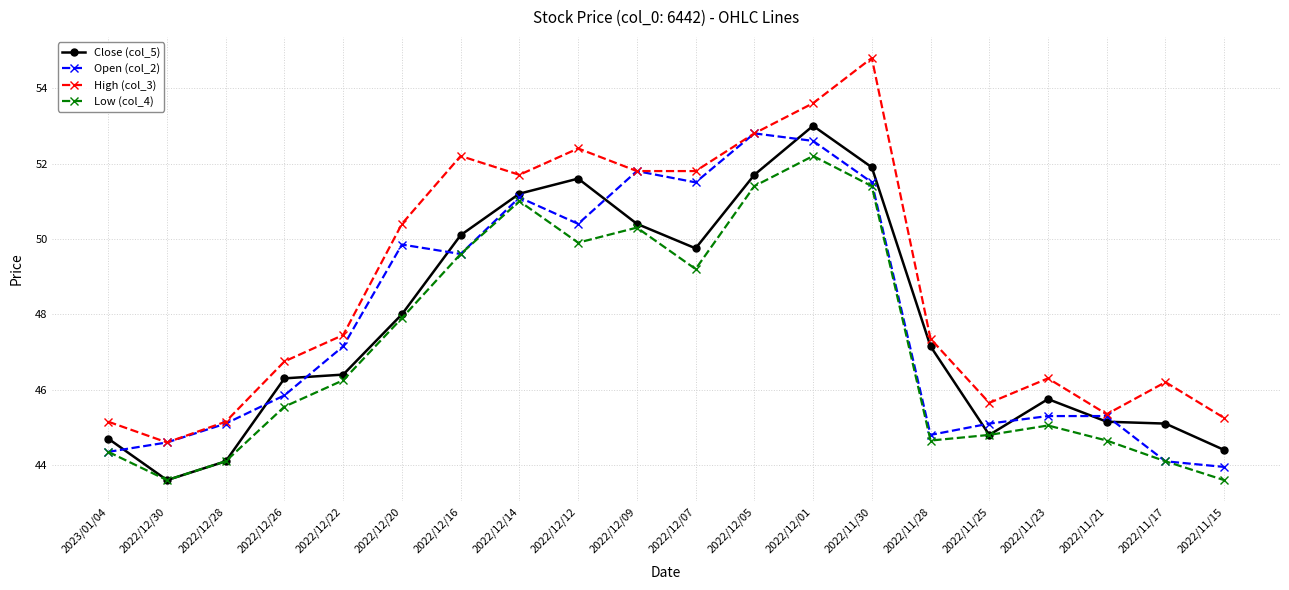

Which series has the largest total across all categories?

High (col_3)